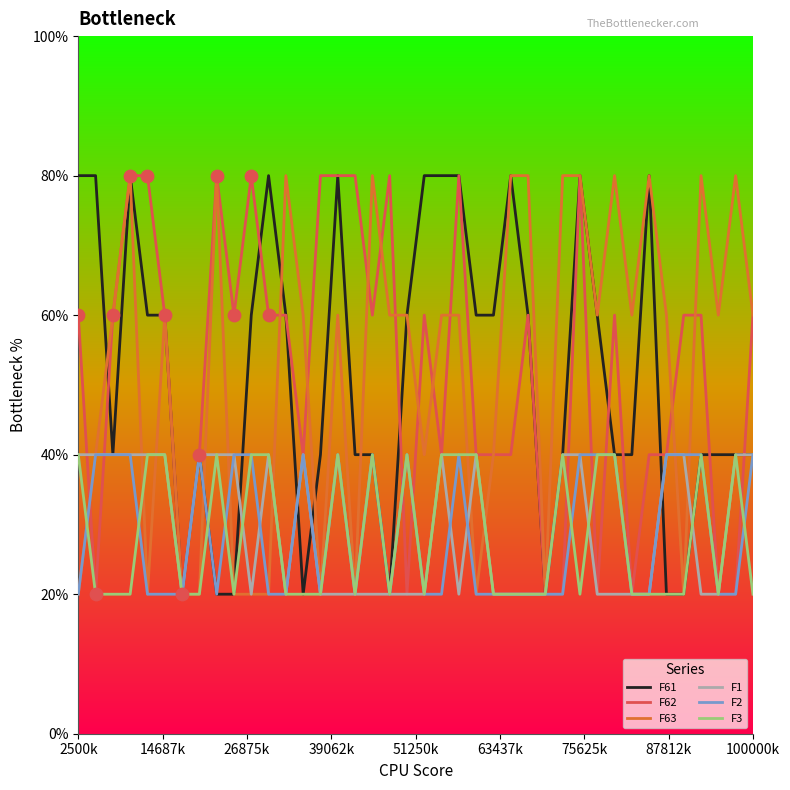

What are all the series names shown in the legend?

F61, F62, F63, F1, F2, F3